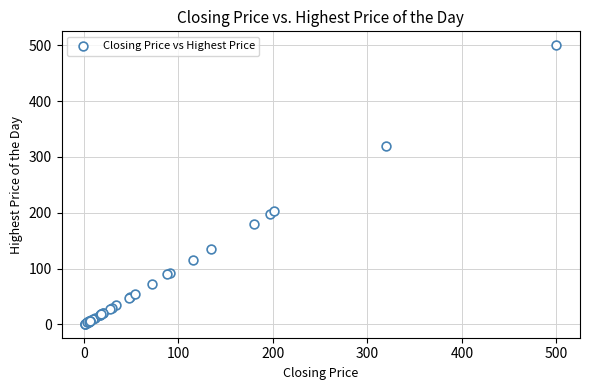

What Y value in the scatter plot is closest to 250?

203.0